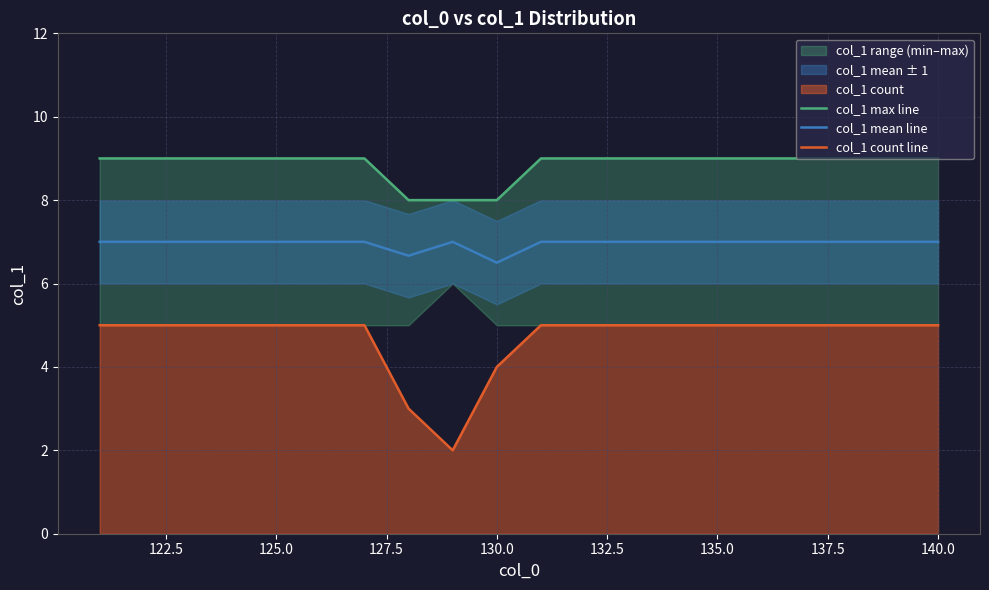

Which series has the largest total across all categories?

col_1 max line